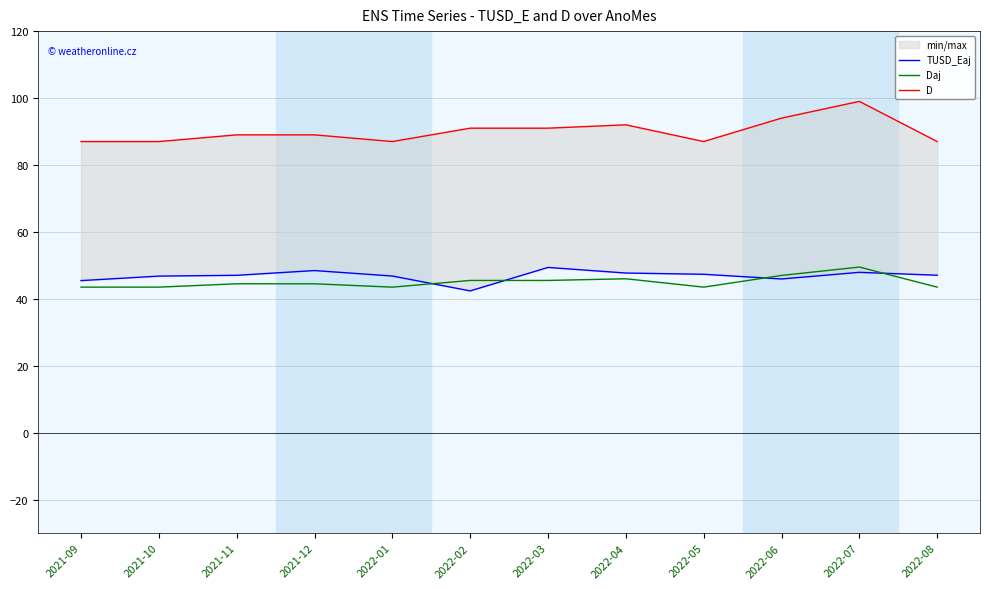

Rank the categories by TUSD_Eaj value from lowest to highest.

2022-02, 2021-09, 2022-06, 2021-10, 2022-01, 2021-11, 2022-08, 2022-05, 2022-04, 2022-07, 2021-12, 2022-03